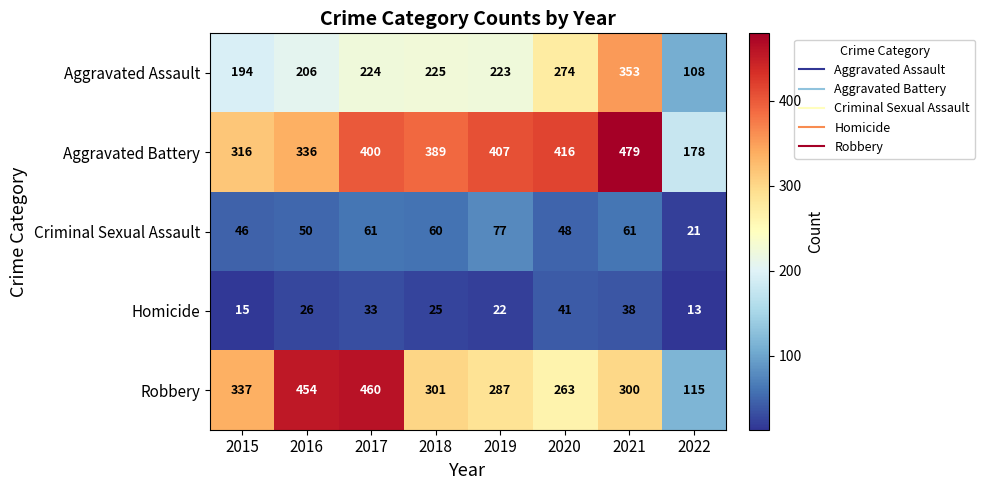

Count the Homicide values in the range 22 to 38.

5